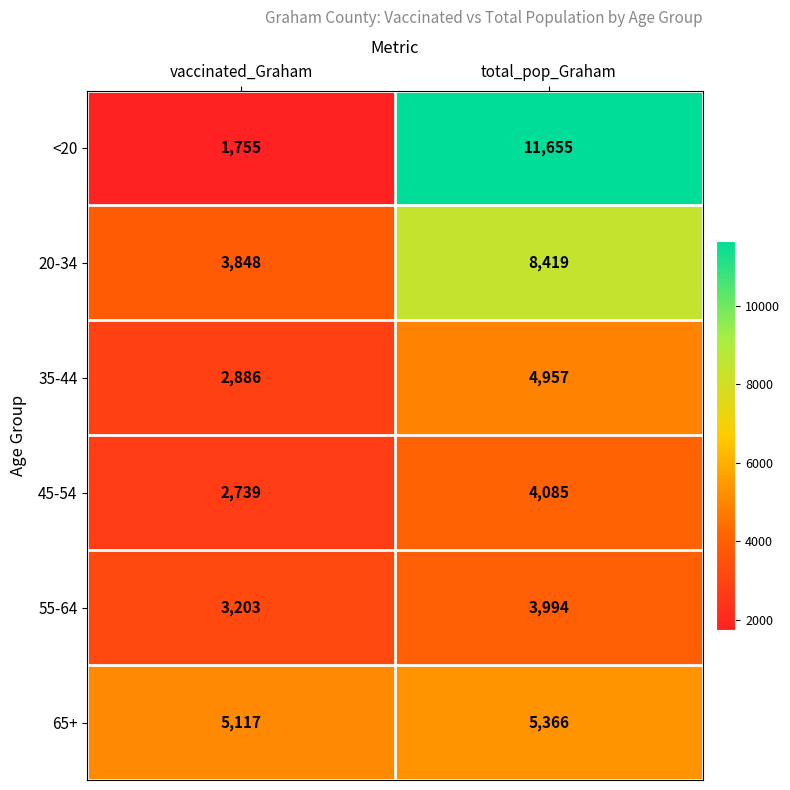

Which series has the largest range (max minus min)?

<20